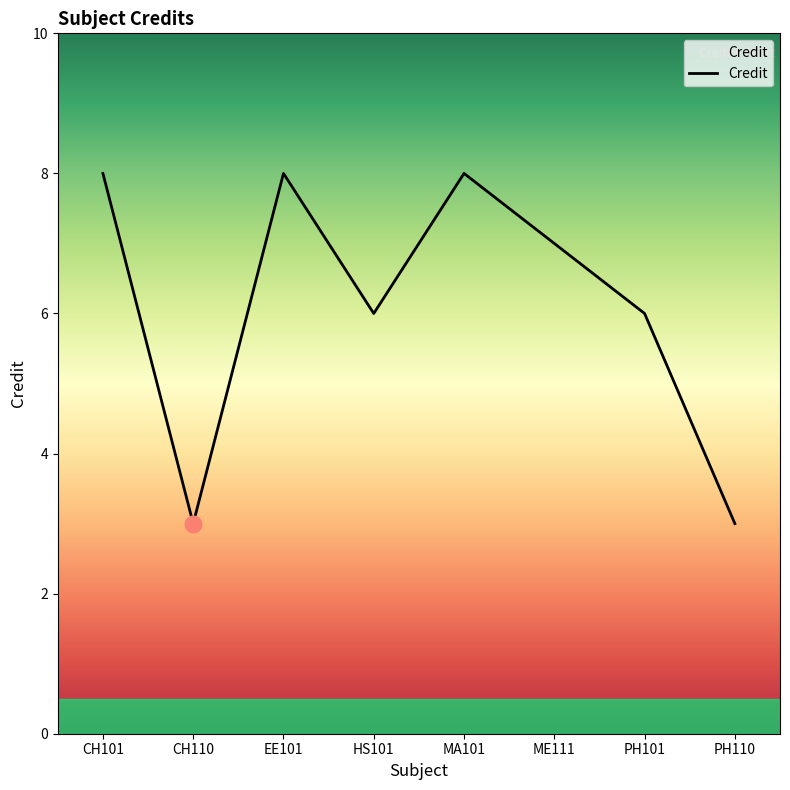

What is the sum of the values at CH110 and MA101?

11